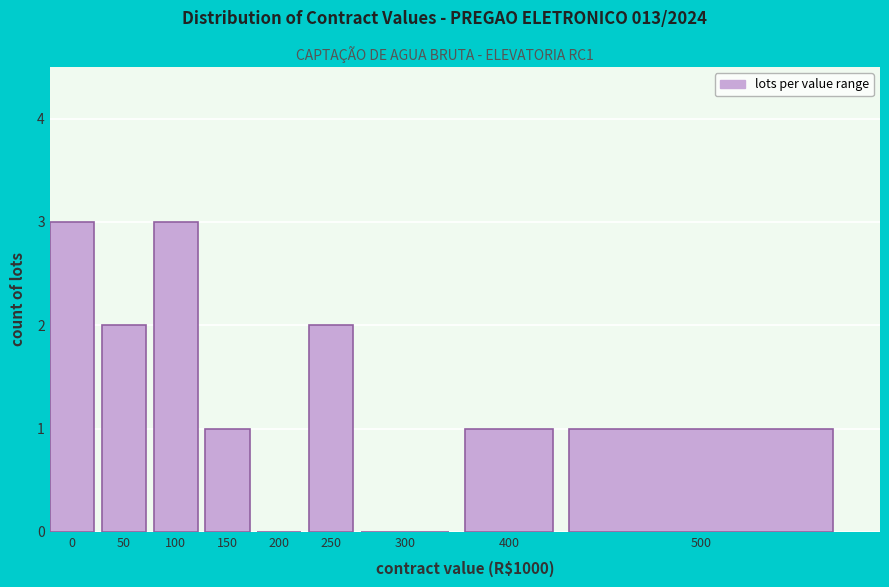

Reading left to right, what are all the values shown in this chart?

0=3	50=2	100=3	150=1	200=0	250=2	300=0	400=1	500=1